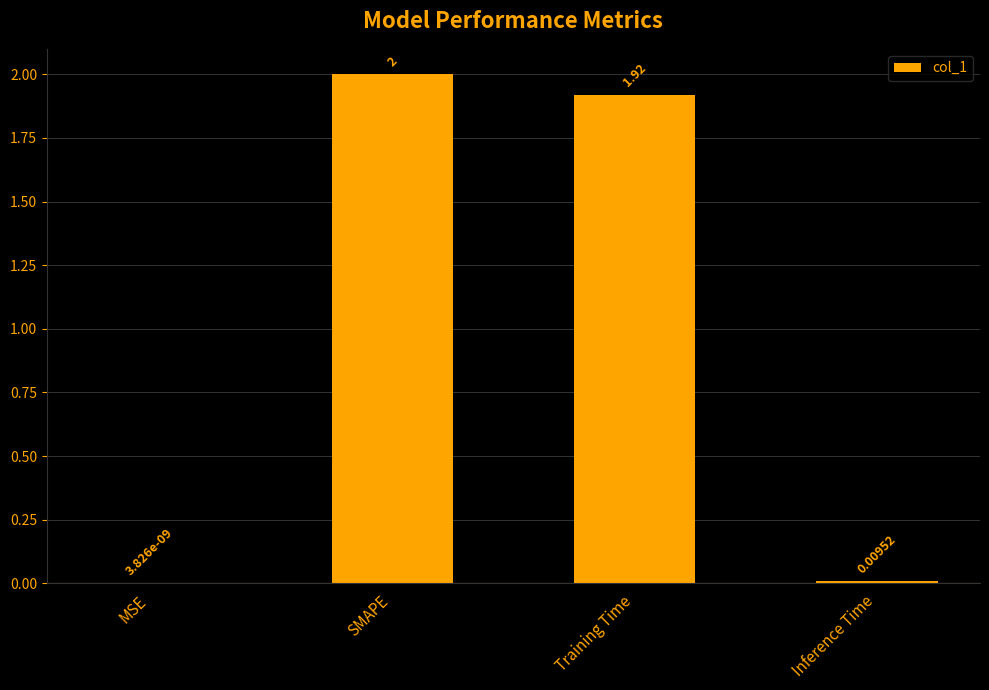

Where is the data nearest to the value 1?

Training Time